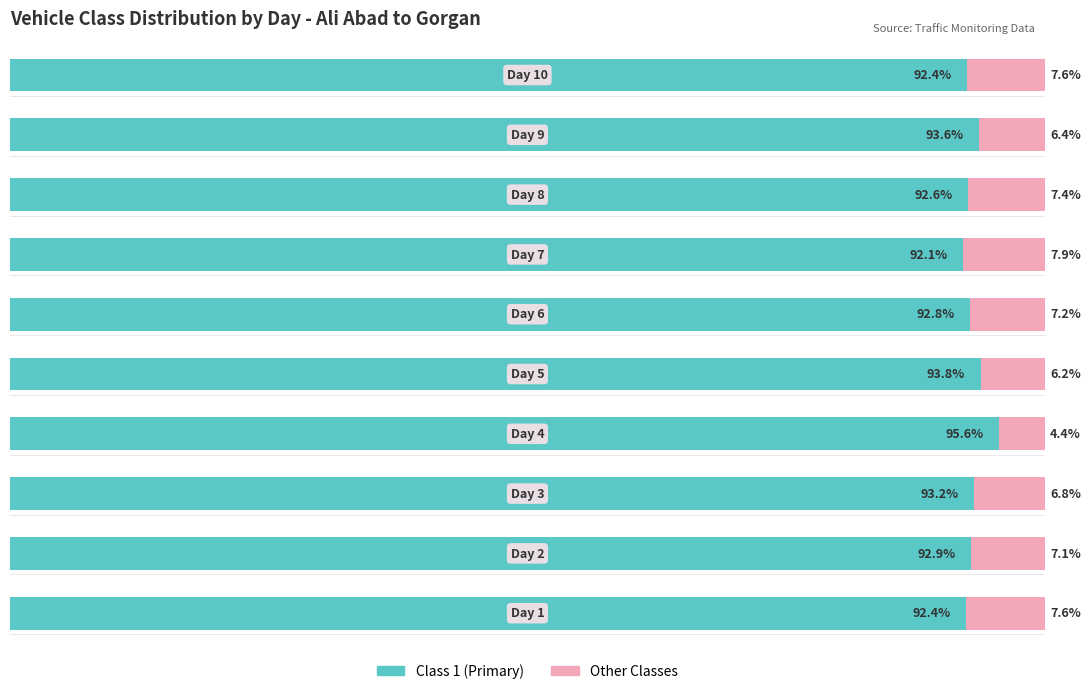

What are all the series names shown in the legend?

Class 1 (Primary), Other Classes